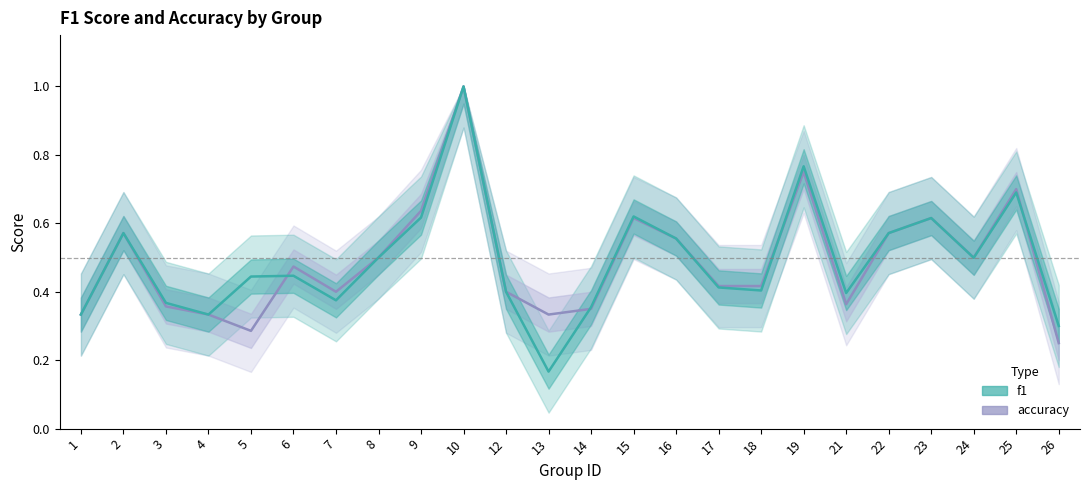

What is the difference between the maximum and minimum values in the f1 series?

0.8